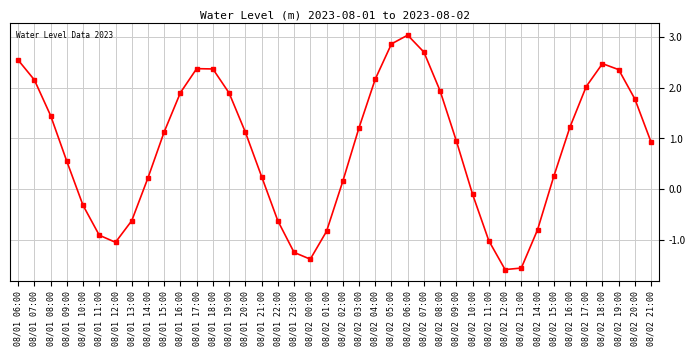

How many distinct data groups are displayed?

1